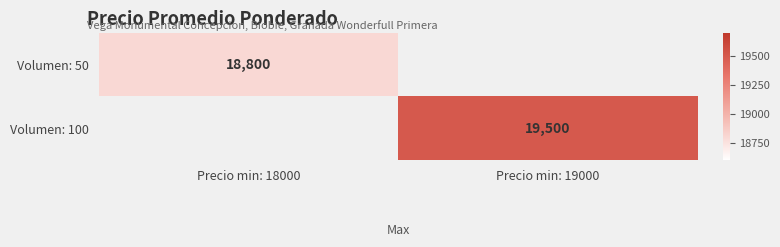

The value of Volumen: 100 at Precio min: 19000 is 19500. True or false?

True